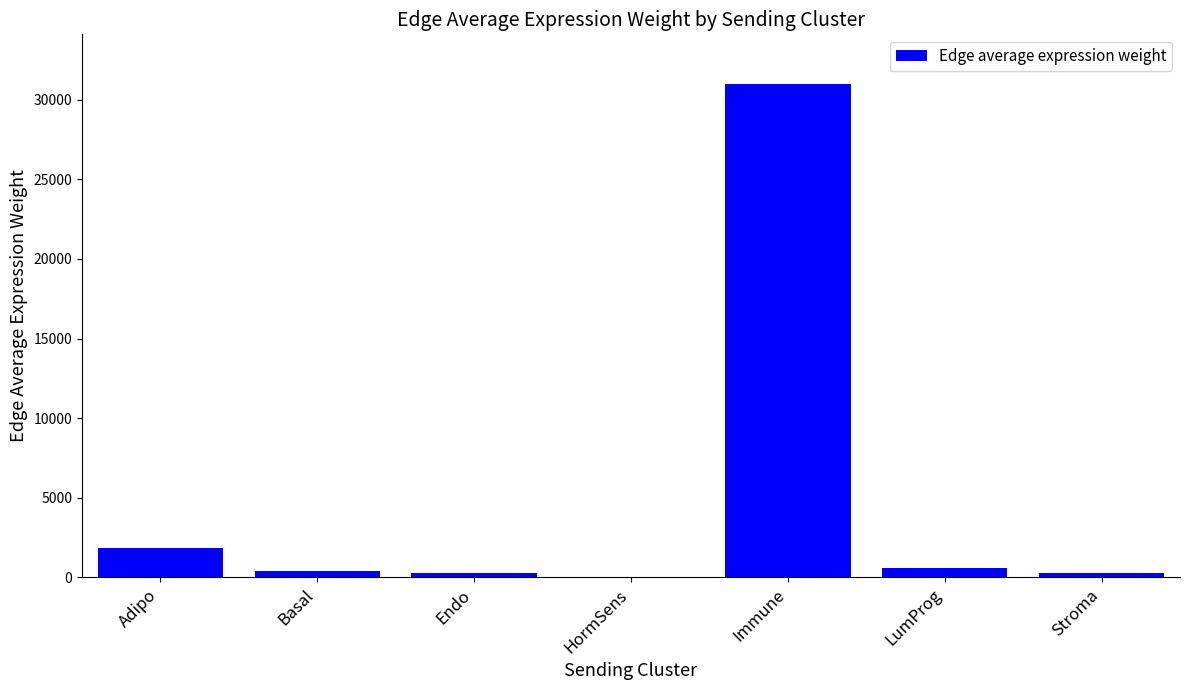

The value at Basal is 371.8. True or false?

True